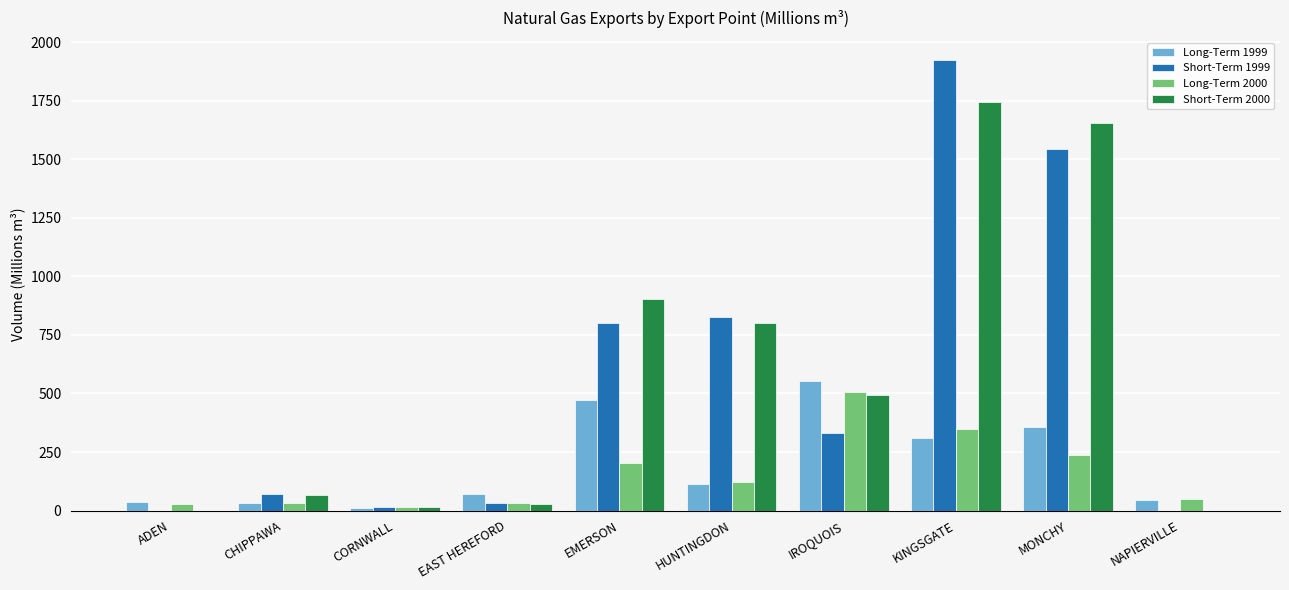

Which series changed the most between IROQUOIS and MONCHY?

Short-Term 1999